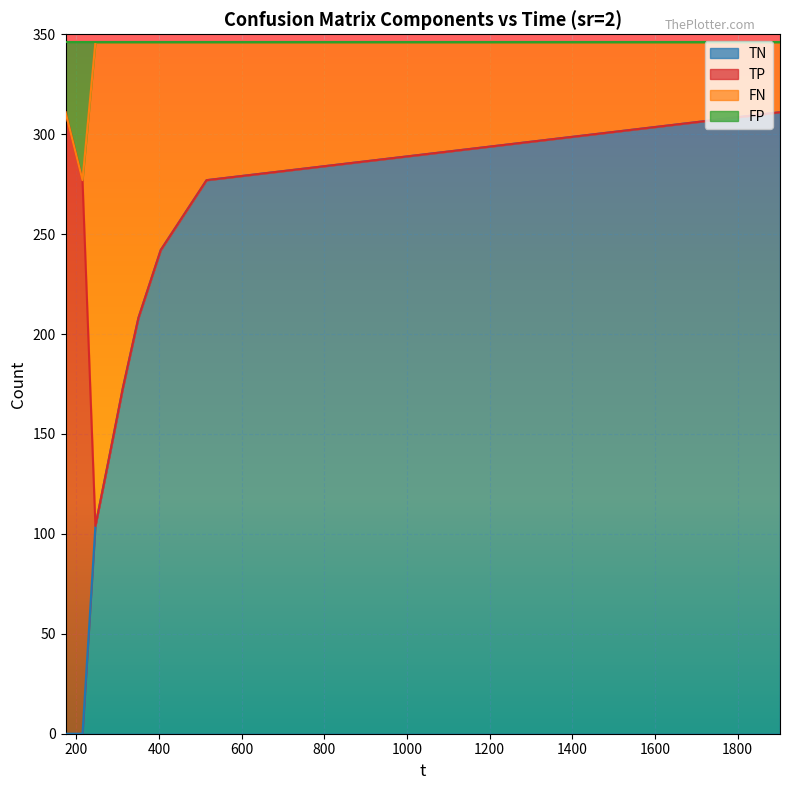

Does the chart display data point markers on the line(s)?

No